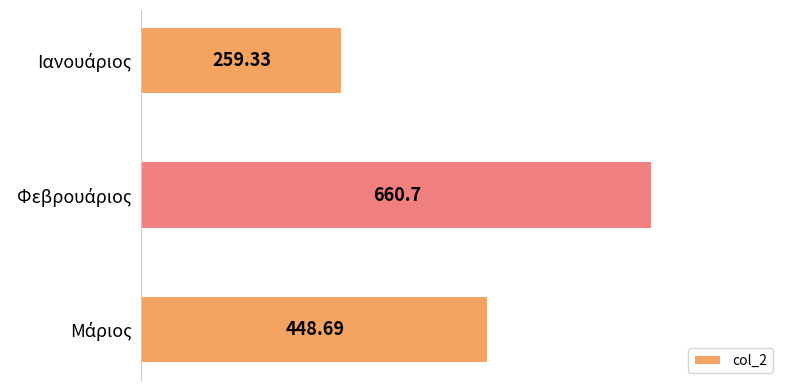

What is the average value?

456.2